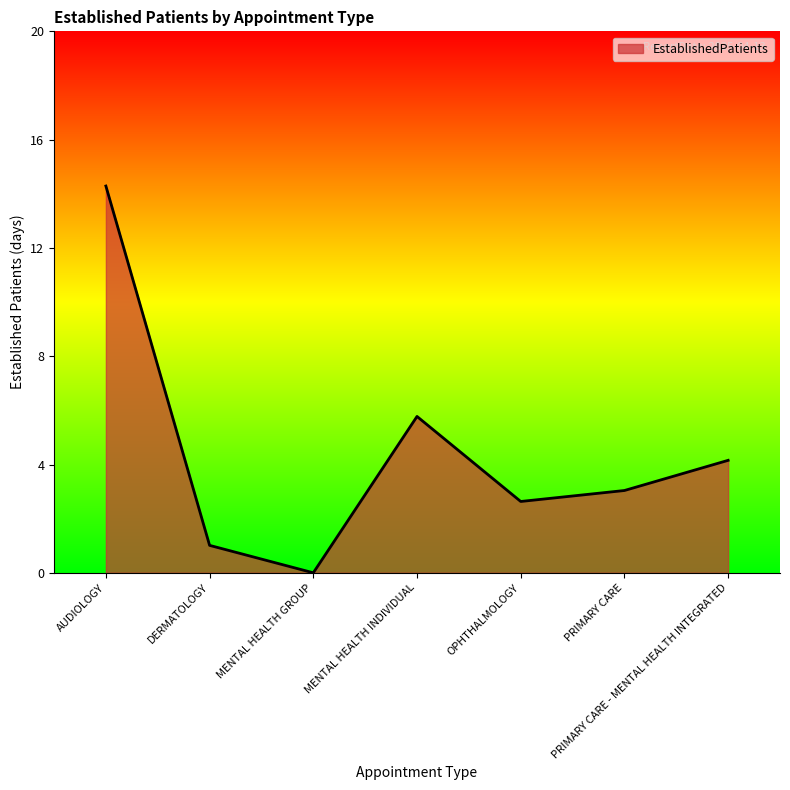

How many interior local valleys (lower than both neighbors) does the data have?

2